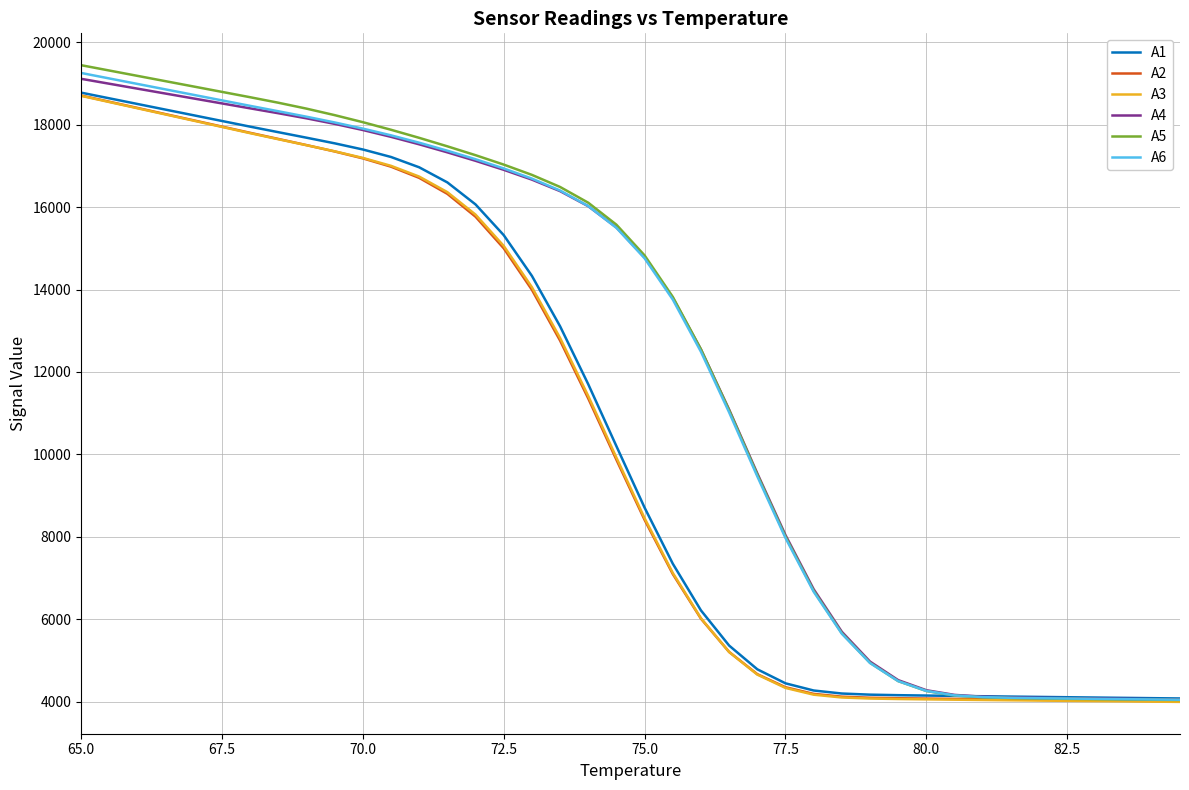

What is the maximum value for A5?

19444.0